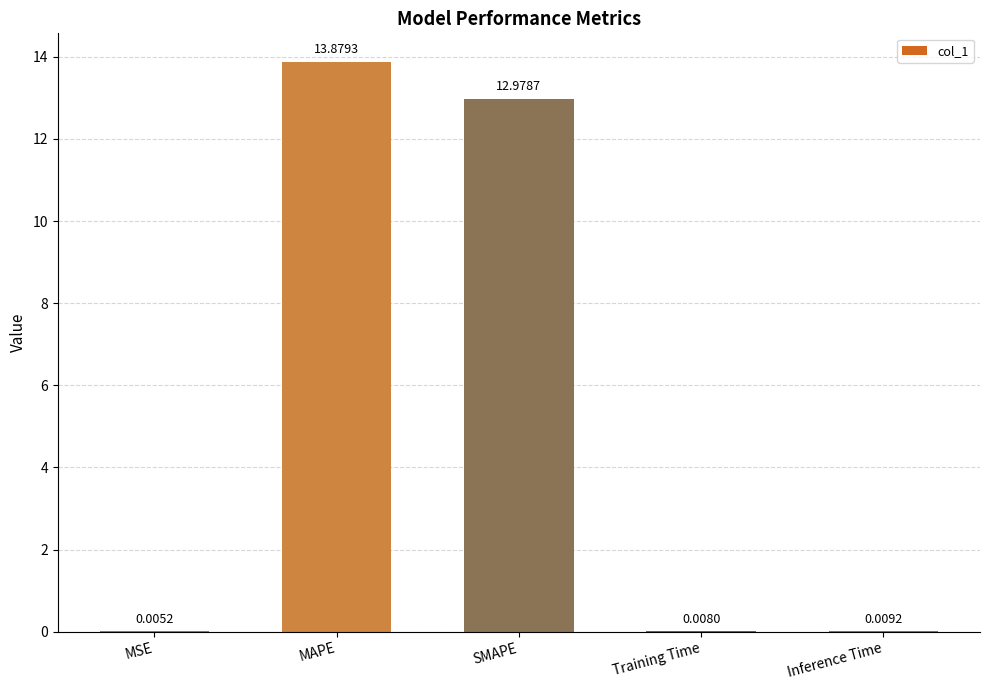

What is the maximum value shown in the chart?

13.9